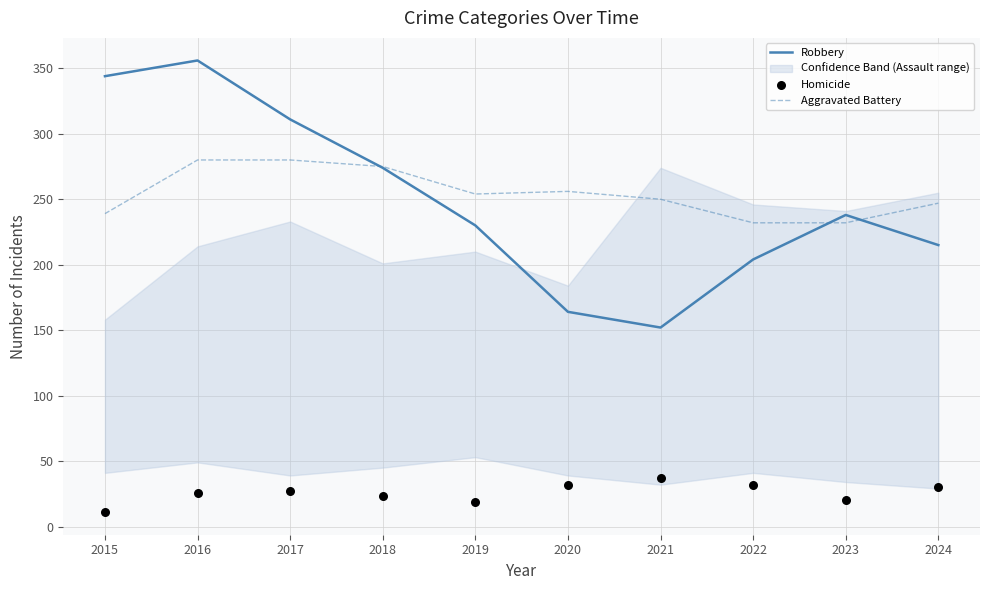

Which series has the largest total across all categories?

Aggravated Battery